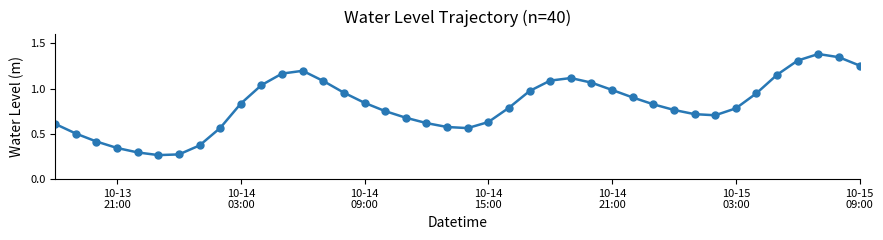

What is the maximum value shown in the chart?

1.4